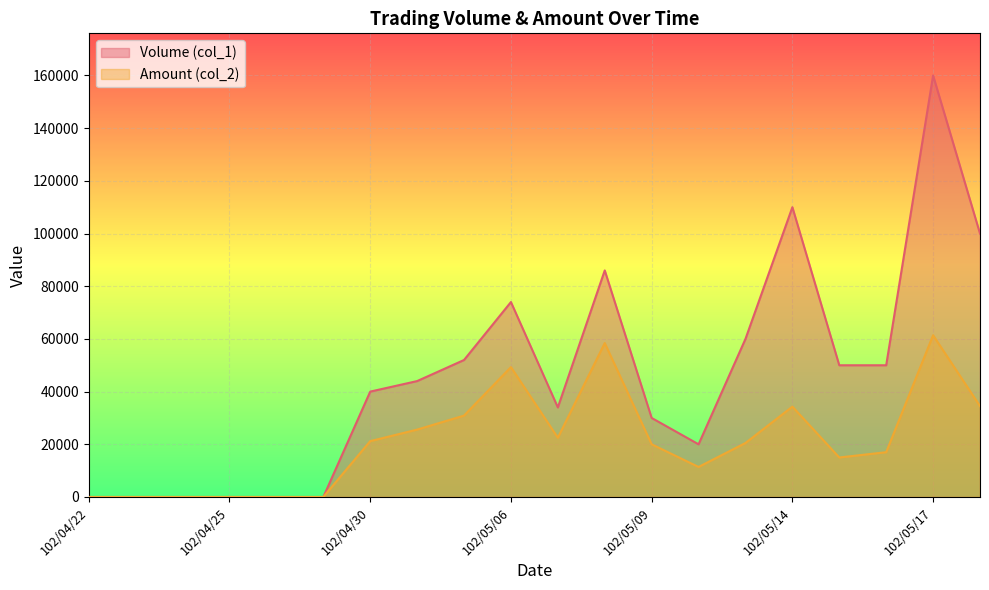

True or false: Volume (col_1) and Amount (col_2) cross at least once.

False